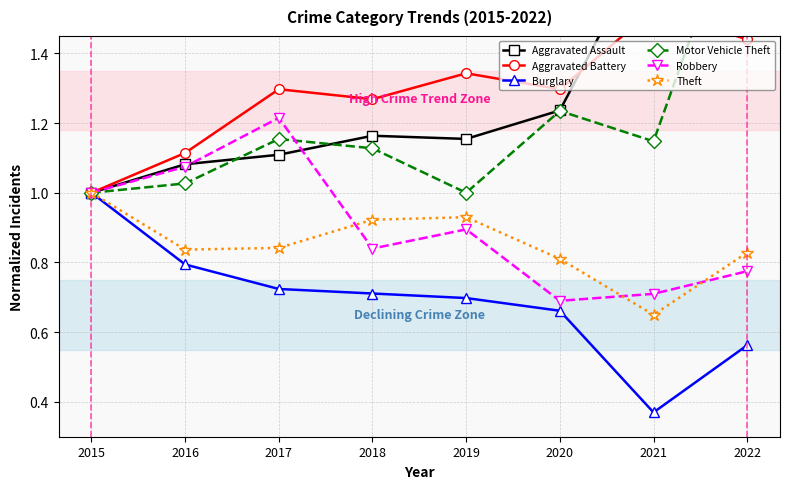

At 2021, list the series in order from smallest to largest.

Burglary, Theft, Robbery, Motor Vehicle Theft, Aggravated Battery, Aggravated Assault